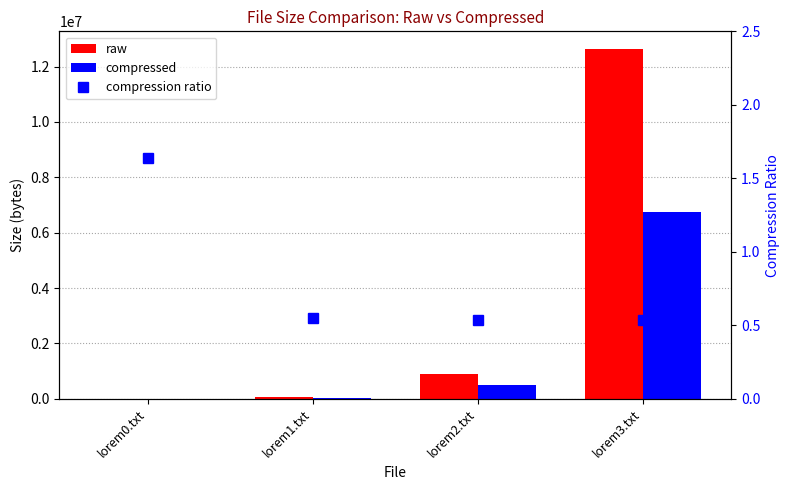

How many groups of bars are there?

4